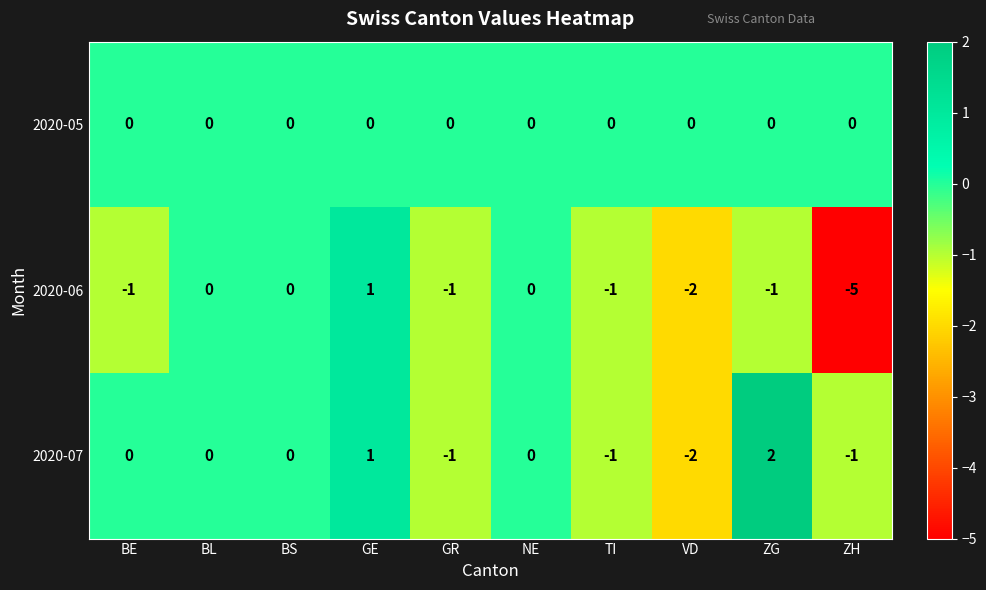

Rank the series by their maximum value, from lowest to highest.

2020-05, 2020-06, 2020-07